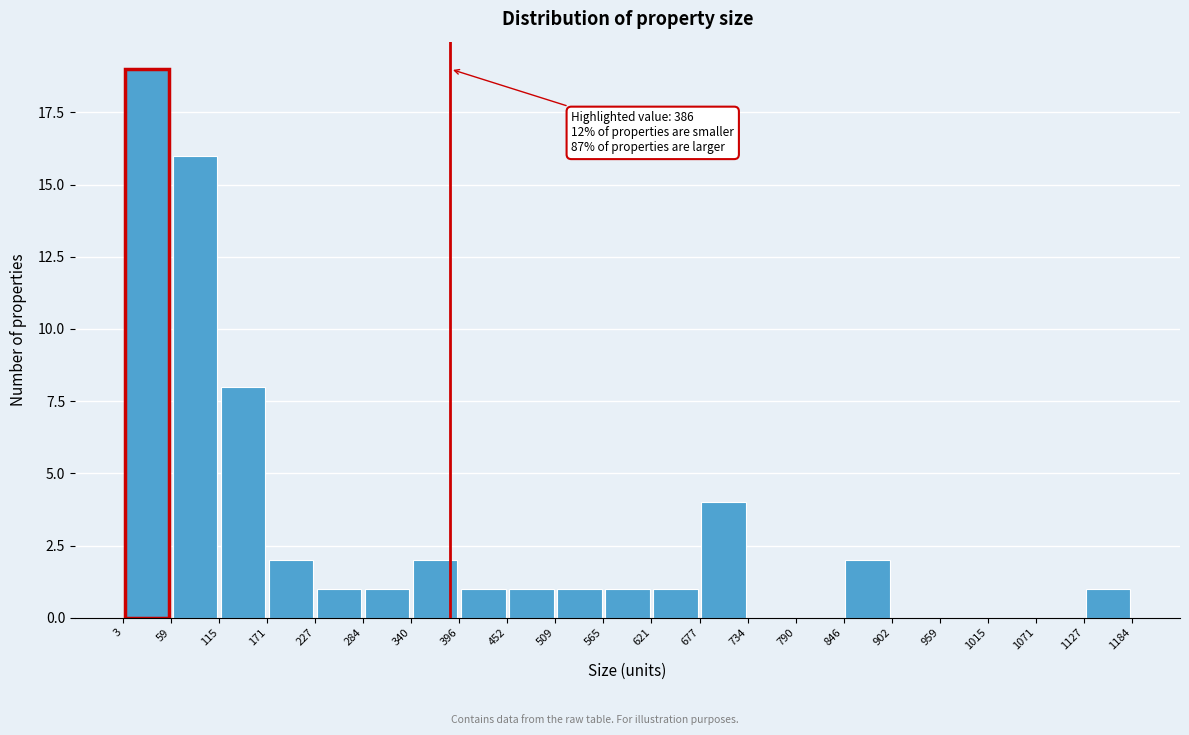

Which range on the x-axis has the tallest bar?

3 to 59